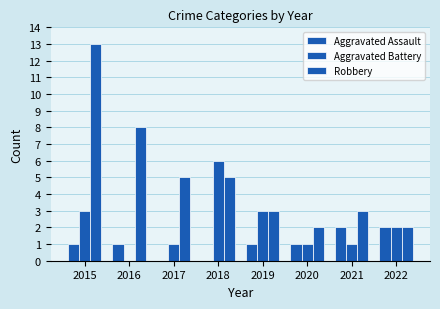

Are the bars grouped side by side (vs. stacked)?

Yes